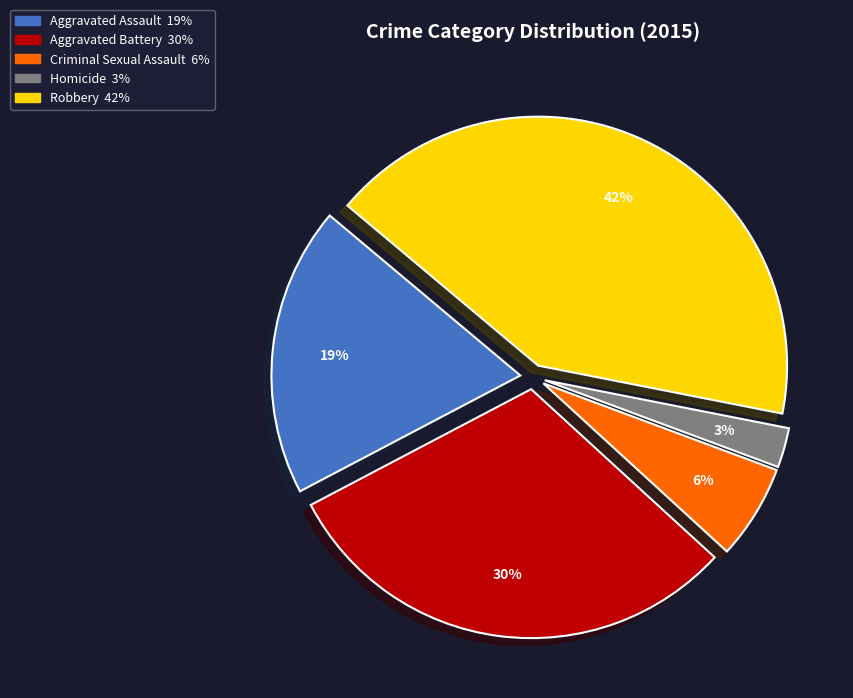

Combined, do Aggravated Assault and Homicide account for over 50%?

No